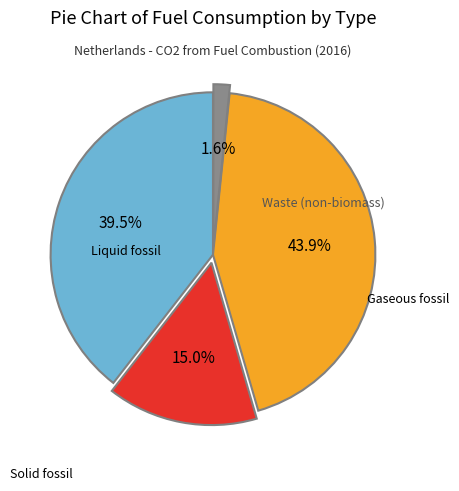

Is there a majority slice in this chart?

No